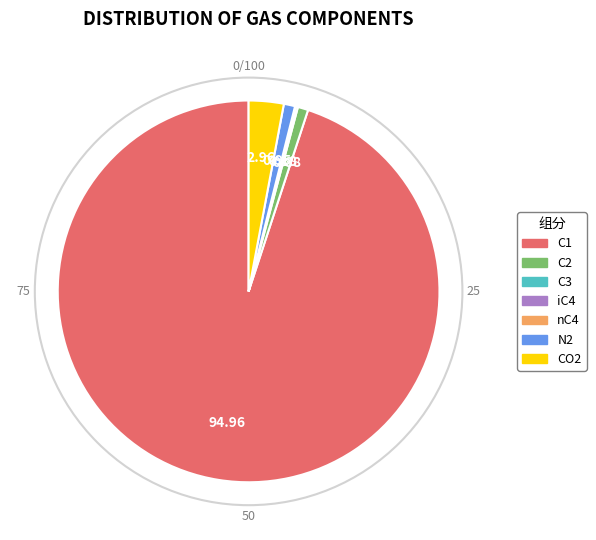

Does C1 account for over 50% of the chart?

Yes